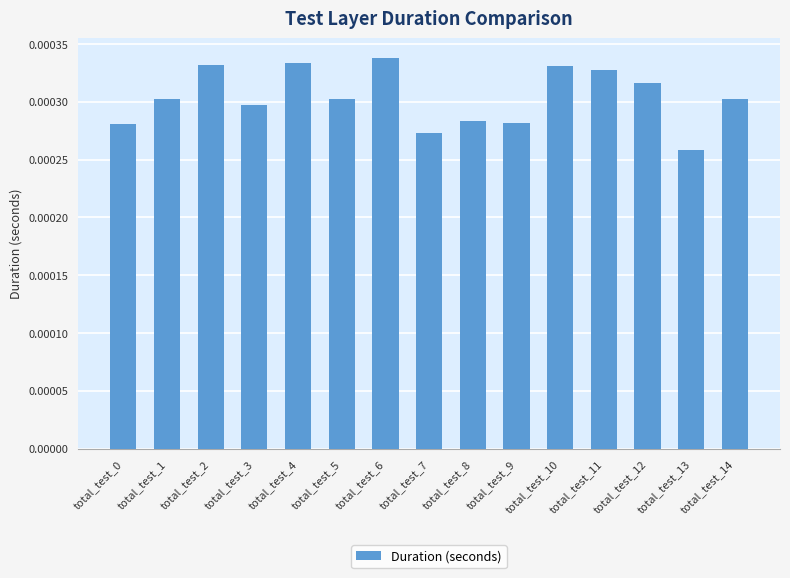

Which category has the lowest value across all series?

total_test_13